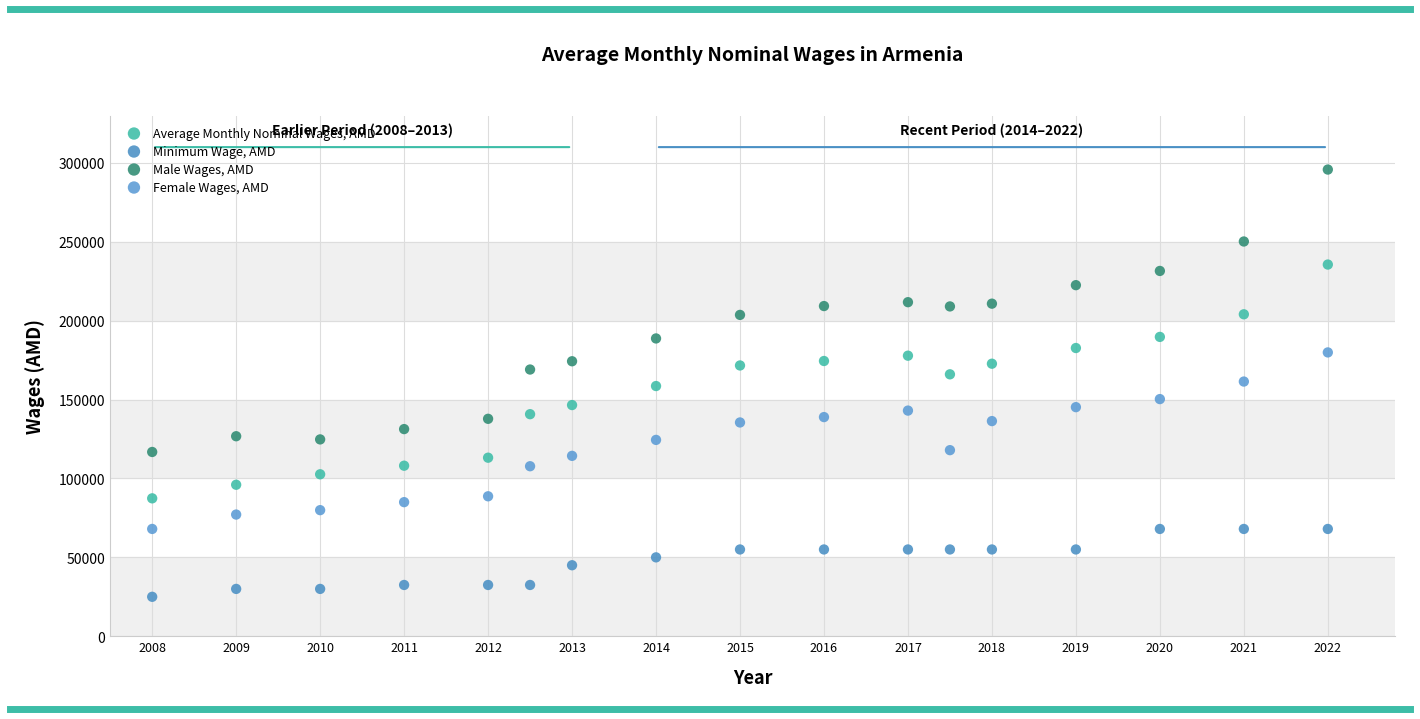

Which series reaches the minimum Y coordinate?

Minimum Wage, AMD